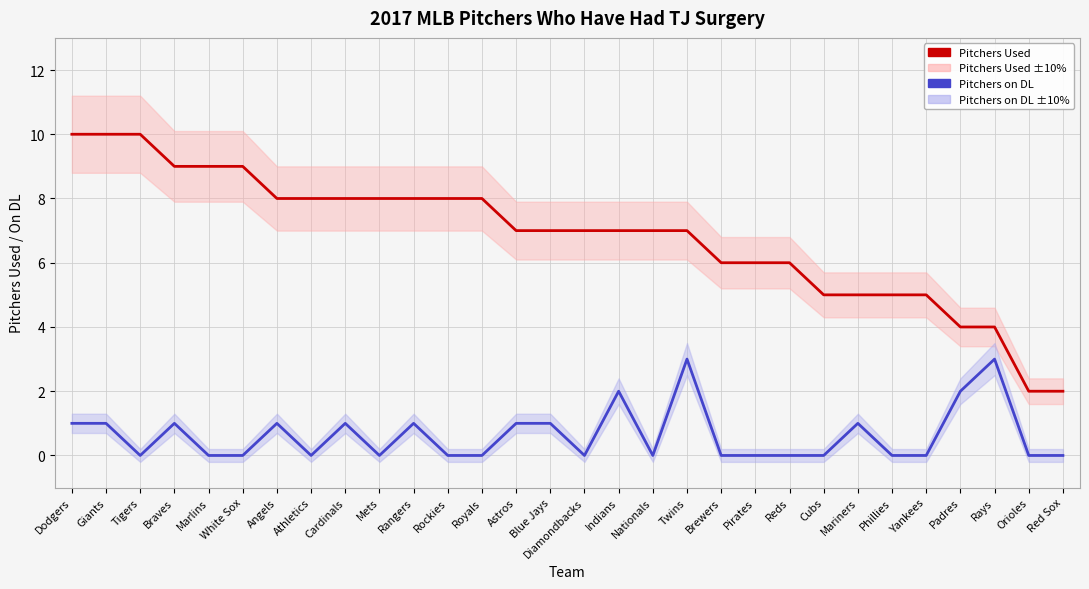

What is the total value across all series at Dodgers?

11